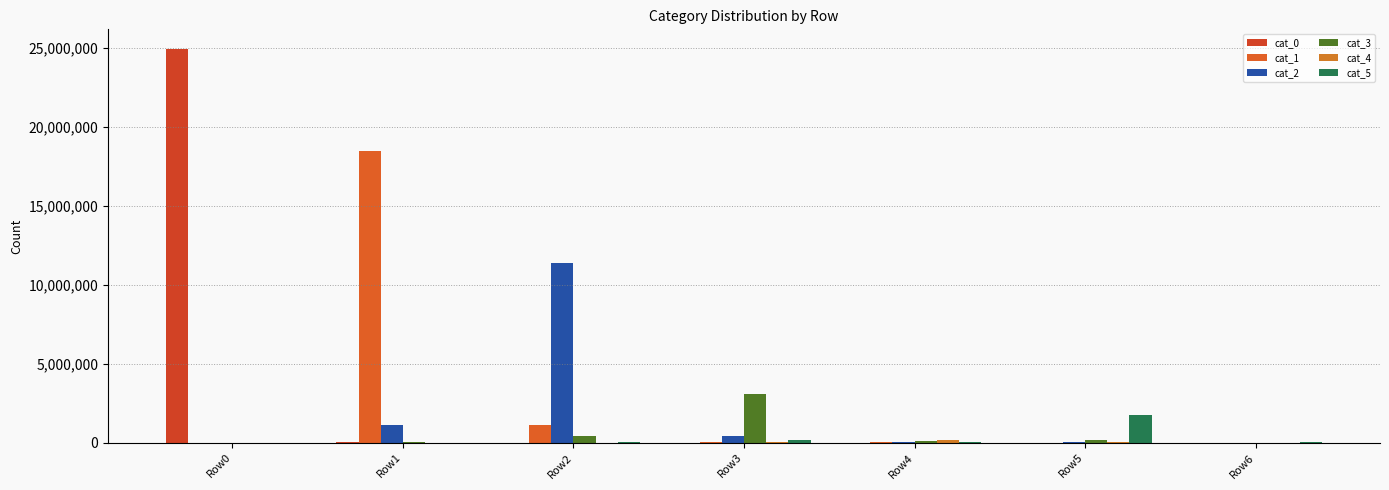

Count the number of categories in the chart.

7